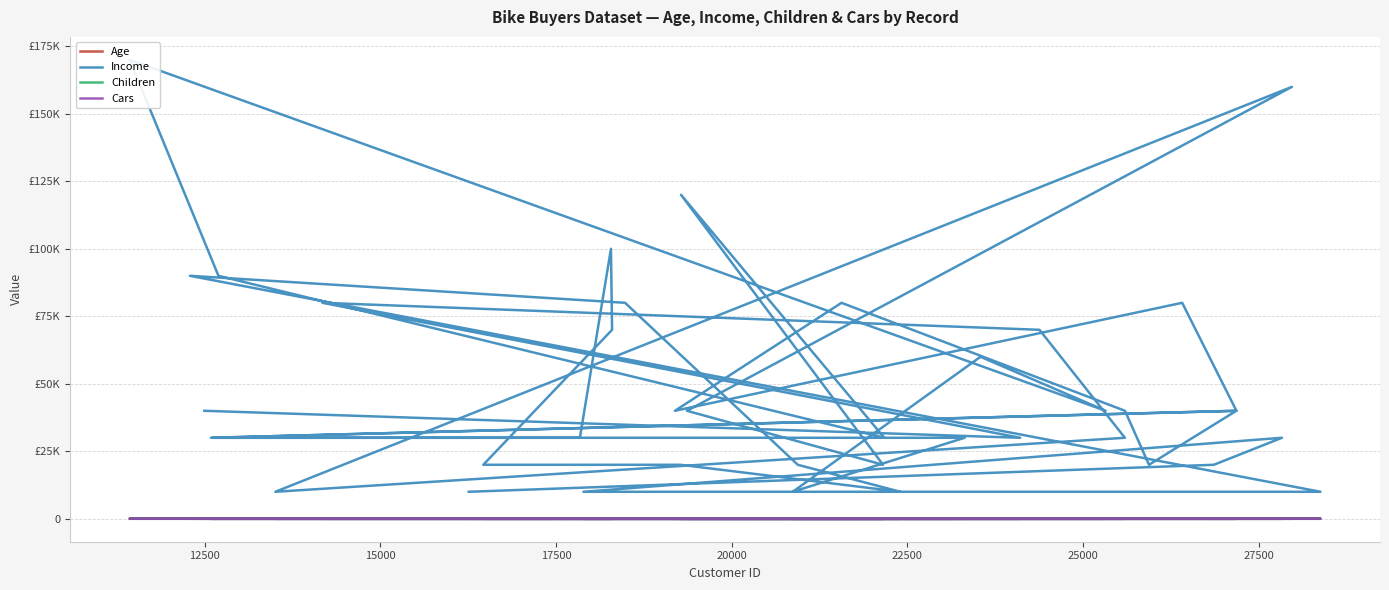

What is the difference between the maximum and minimum values in the Age series?

37